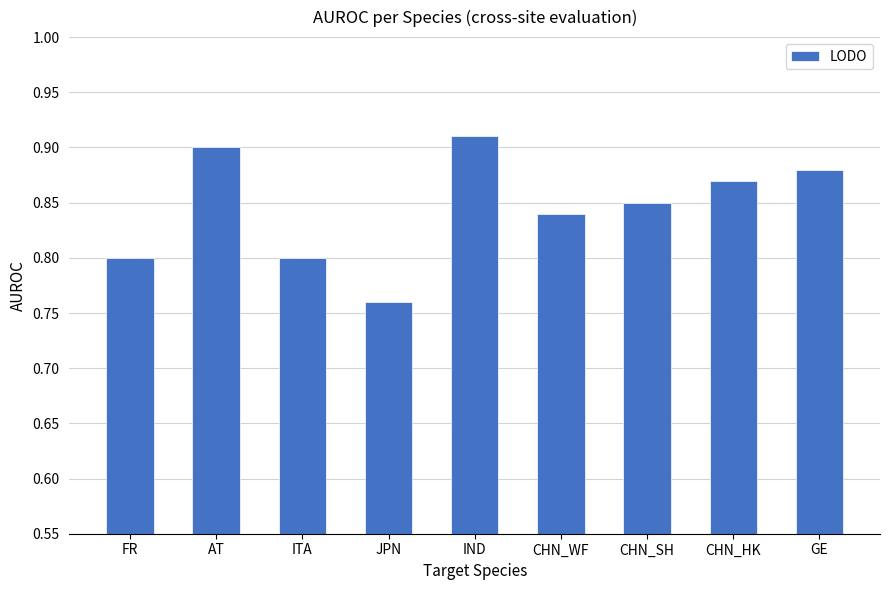

What is the label of the 9th bar from the left?

GE